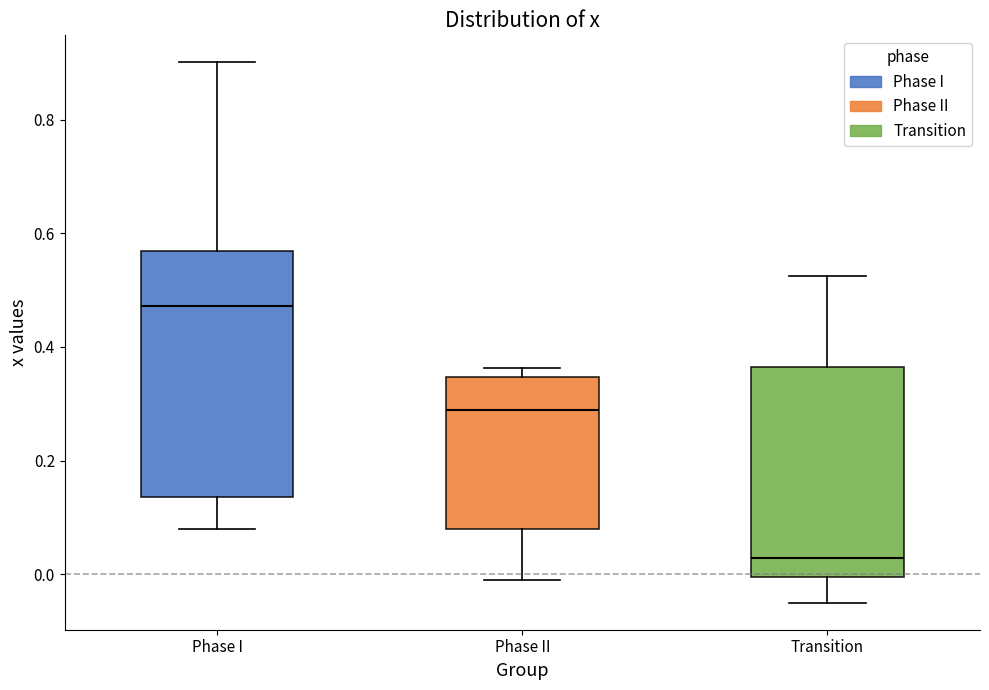

Reading left to right, transcribe this box plot: for each box, give where its median line is, the range the box spans, and where its two whiskers end, as read against the y-axis. The values are not printed on the chart, so give them approximately, as read against the axis.

Phase I: median 0.48, box 0.14 to 0.56, whiskers 0.08 to 0.90
Phase II: median 0.28, box 0.08 to 0.34, whiskers -0.02 to 0.36
Transition: median 0.02, box 0.00 to 0.36, whiskers -0.06 to 0.52